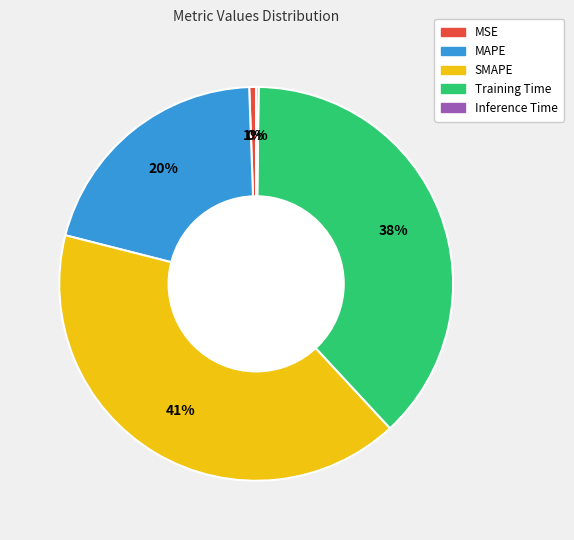

Is it true that MAPE is 30% of the pie?

False